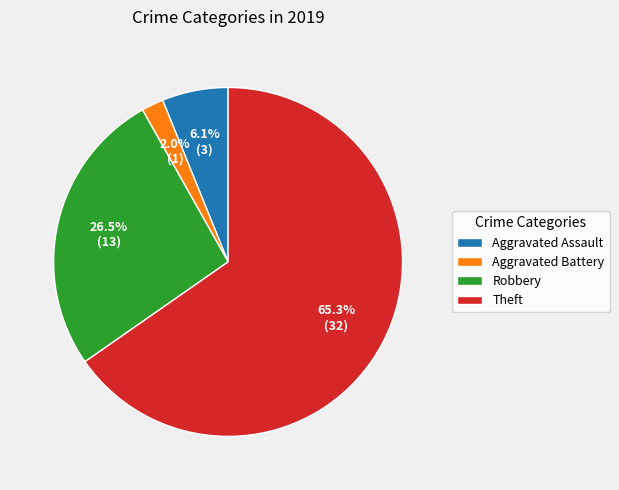

To the nearest percent, what portion does Aggravated Battery represent?

2%